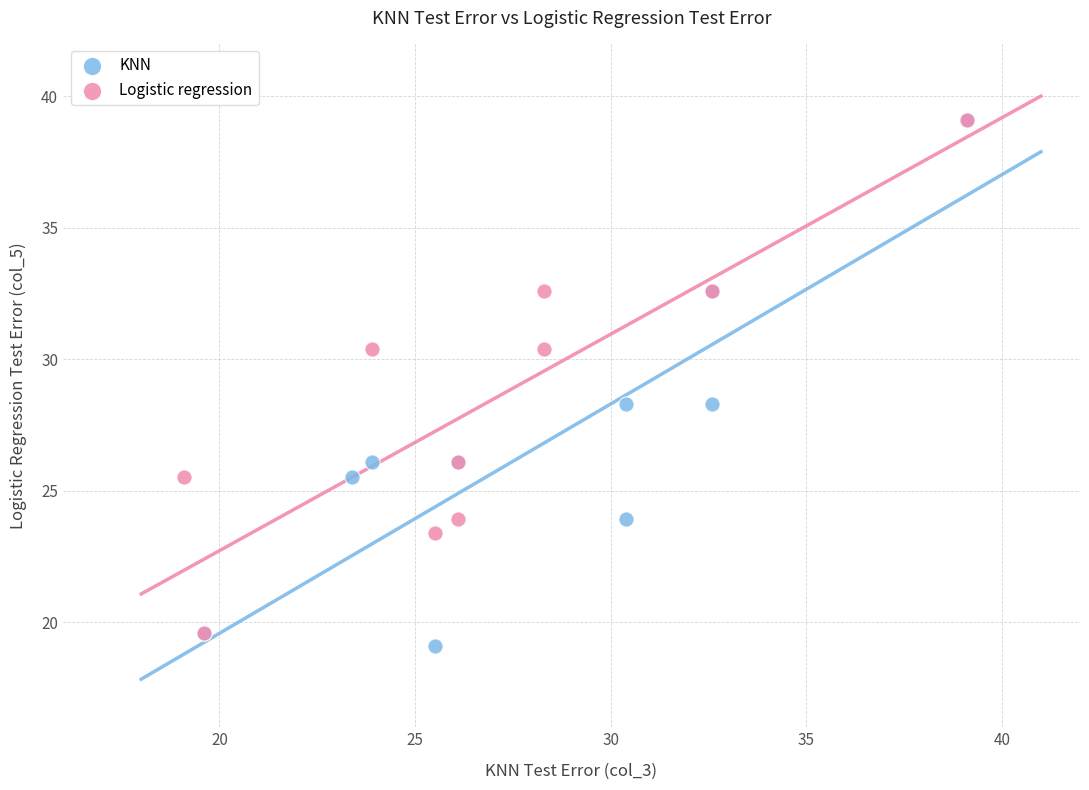

Which series has the widest spread of Y values?

KNN